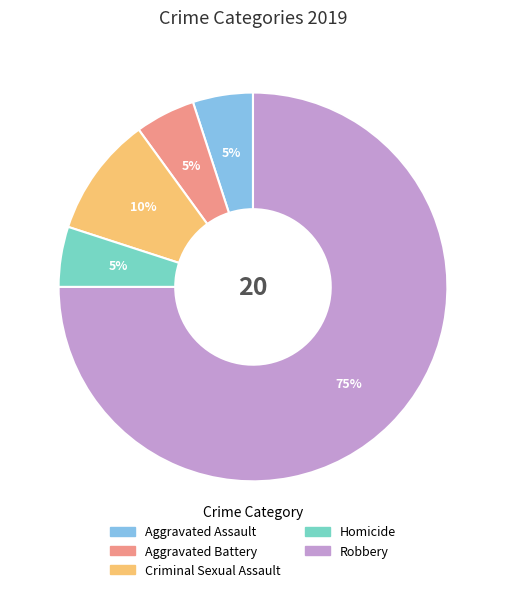

What percentage is the Robbery slice, to the nearest percent?

75%